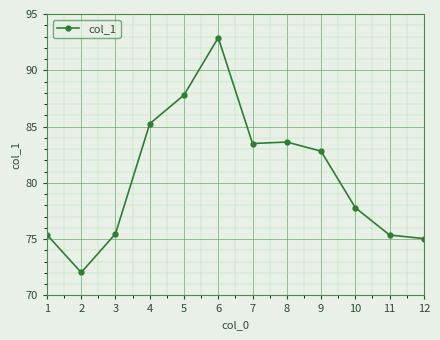

True or false: there are more than 0 points higher than both neighbors.

True